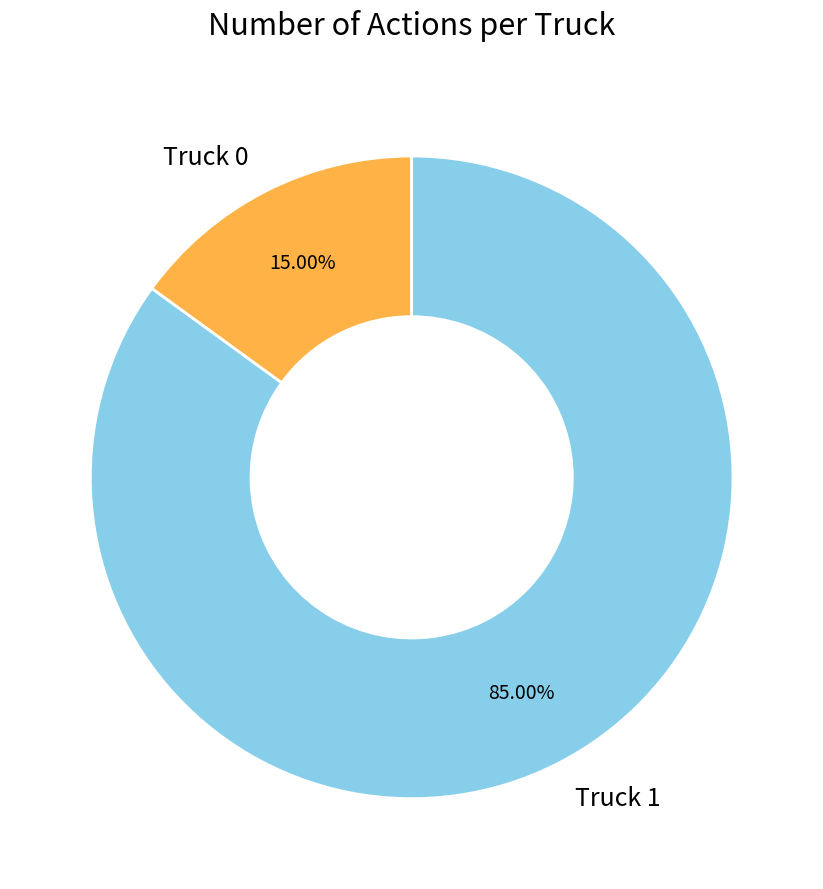

What is the total percentage of Truck 1 and Truck 0?

100.0%